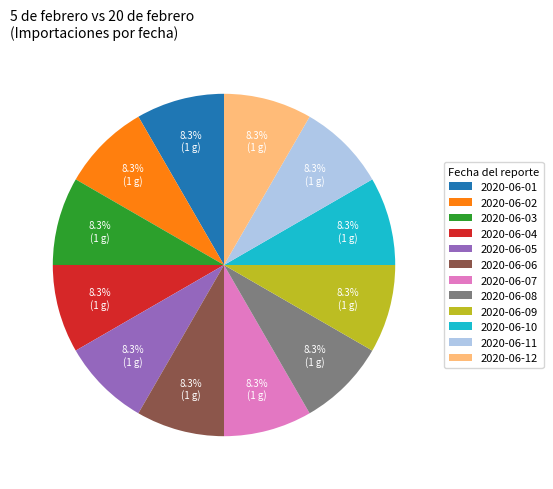

The 2020-06-07 slice represents 13% of the pie. True or false?

False